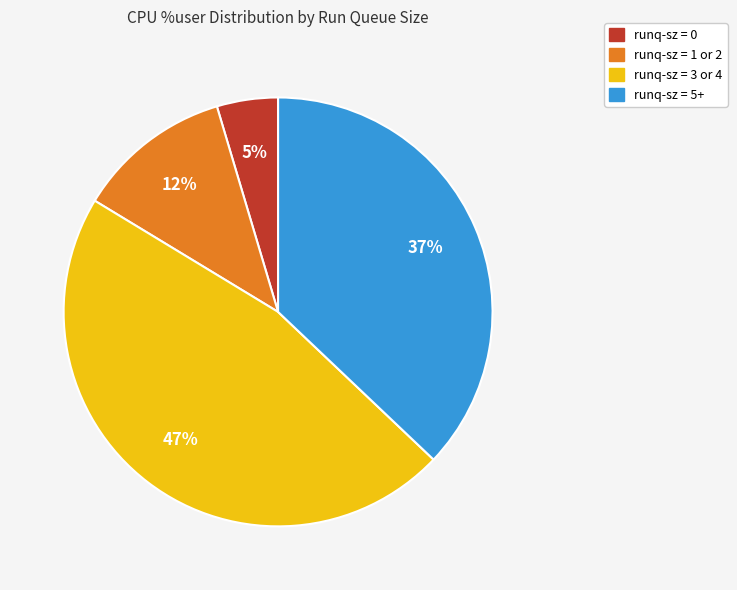

To the nearest percent, what is the difference between the largest and smallest slice percentages?

42%